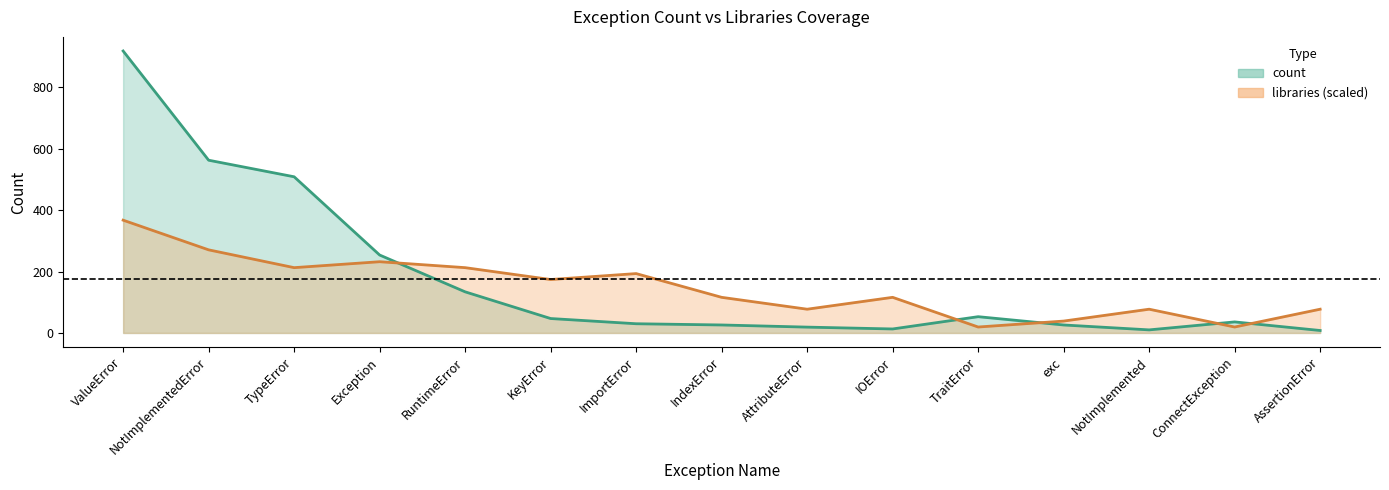

At IOError, list the series in order from smallest to largest.

count, libraries